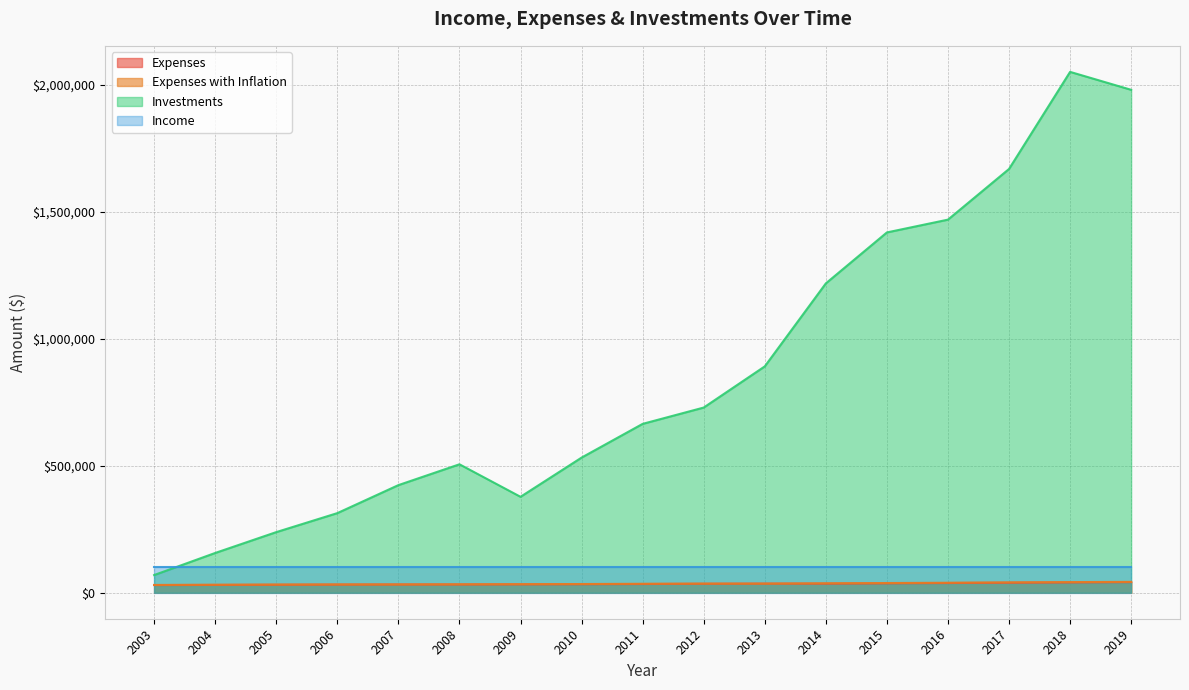

Is the value of Expenses at 2018 greater than the value of Income at 2014?

No